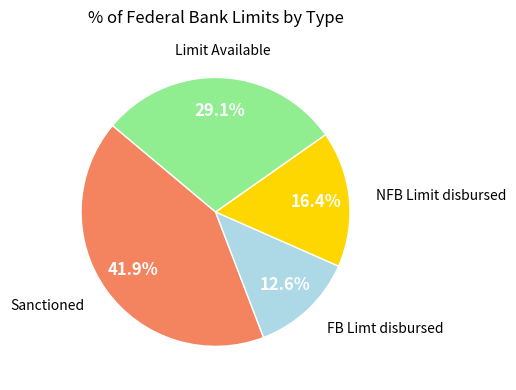

Is there a majority slice in this chart?

No